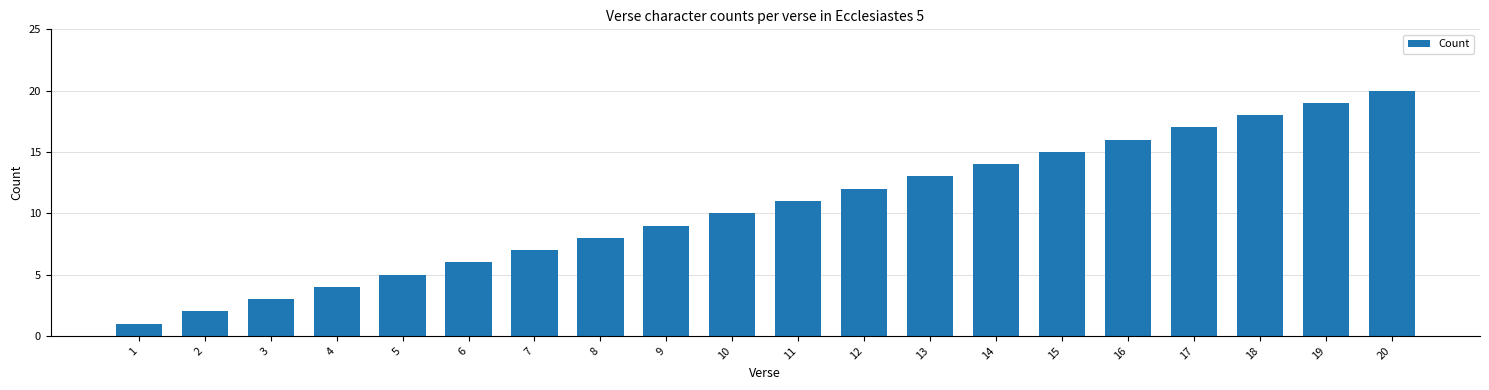

True or false: the data shows 6 at 6.

True